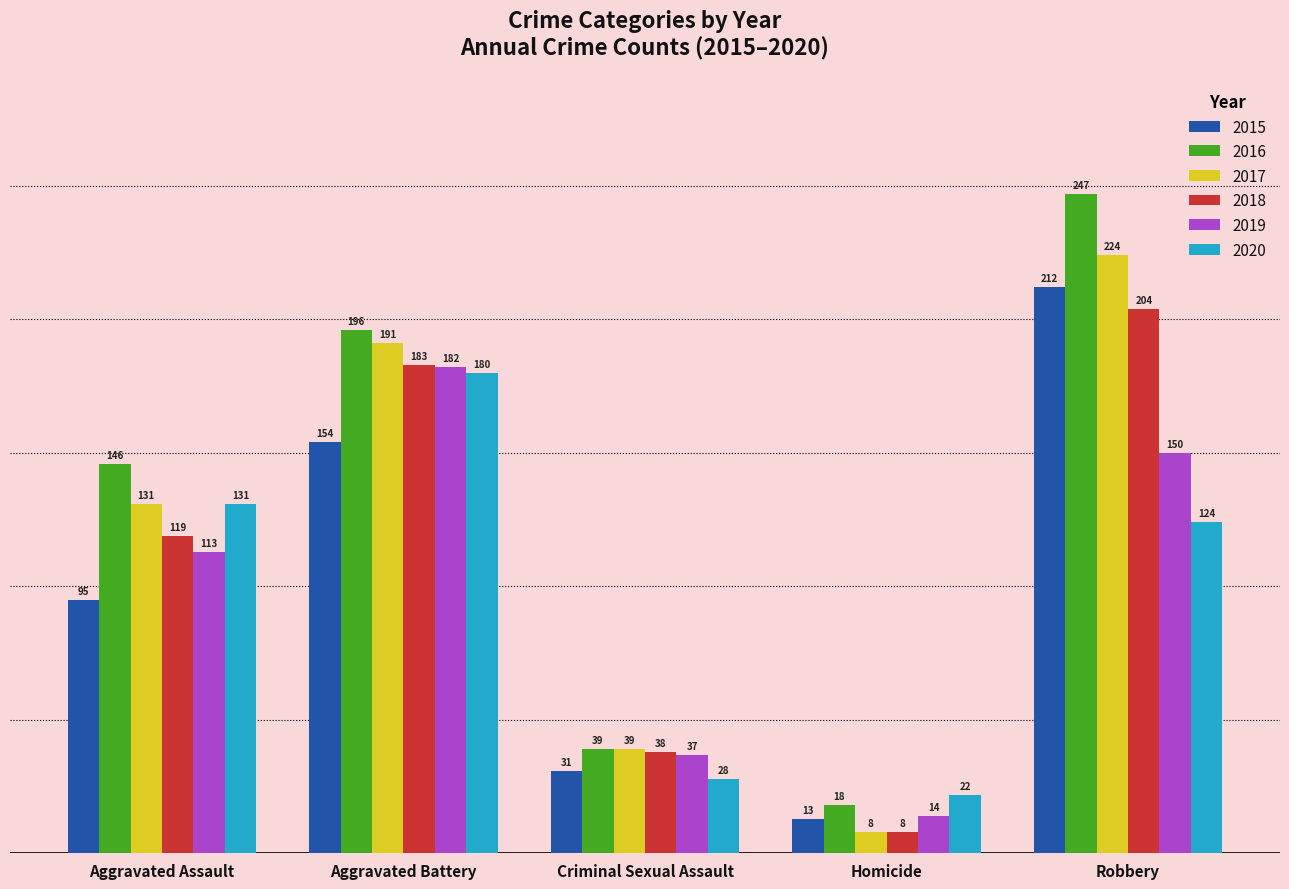

Reading left to right, transcribe all the data shown in this chart.

2015: 95	154	31	13	212
2016: 146	196	39	18	247
2017: 131	191	39	8	224
2018: 119	183	38	8	204
2019: 113	182	37	14	150
2020: 131	180	28	22	124